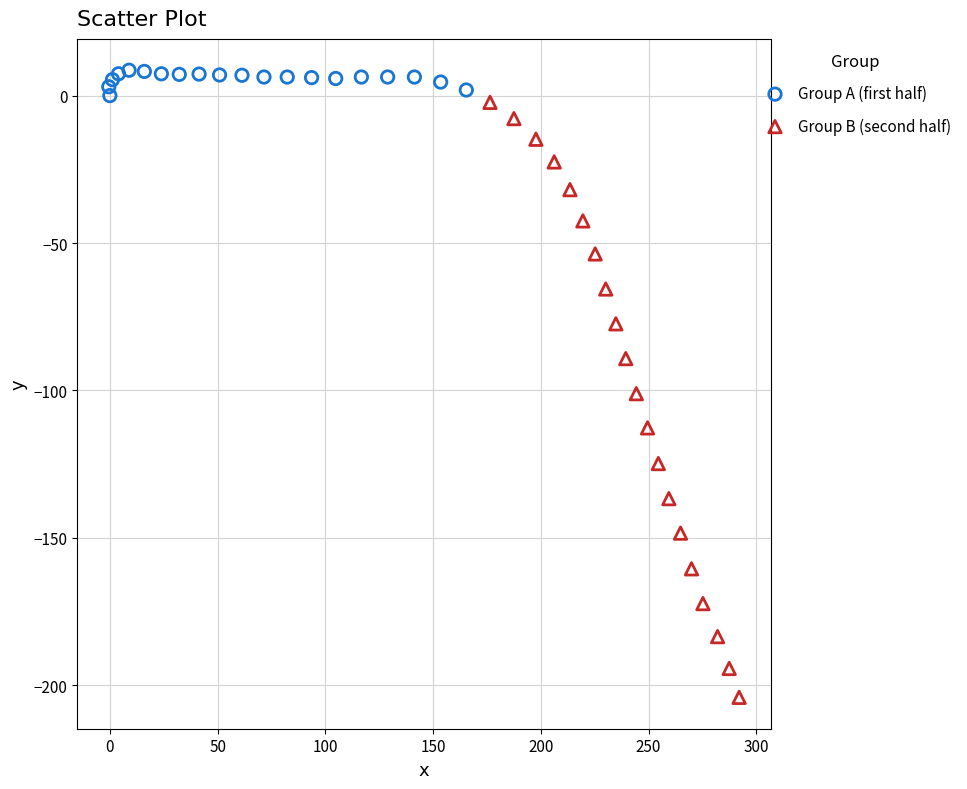

Which series has the widest spread of Y values?

Group B (second half)